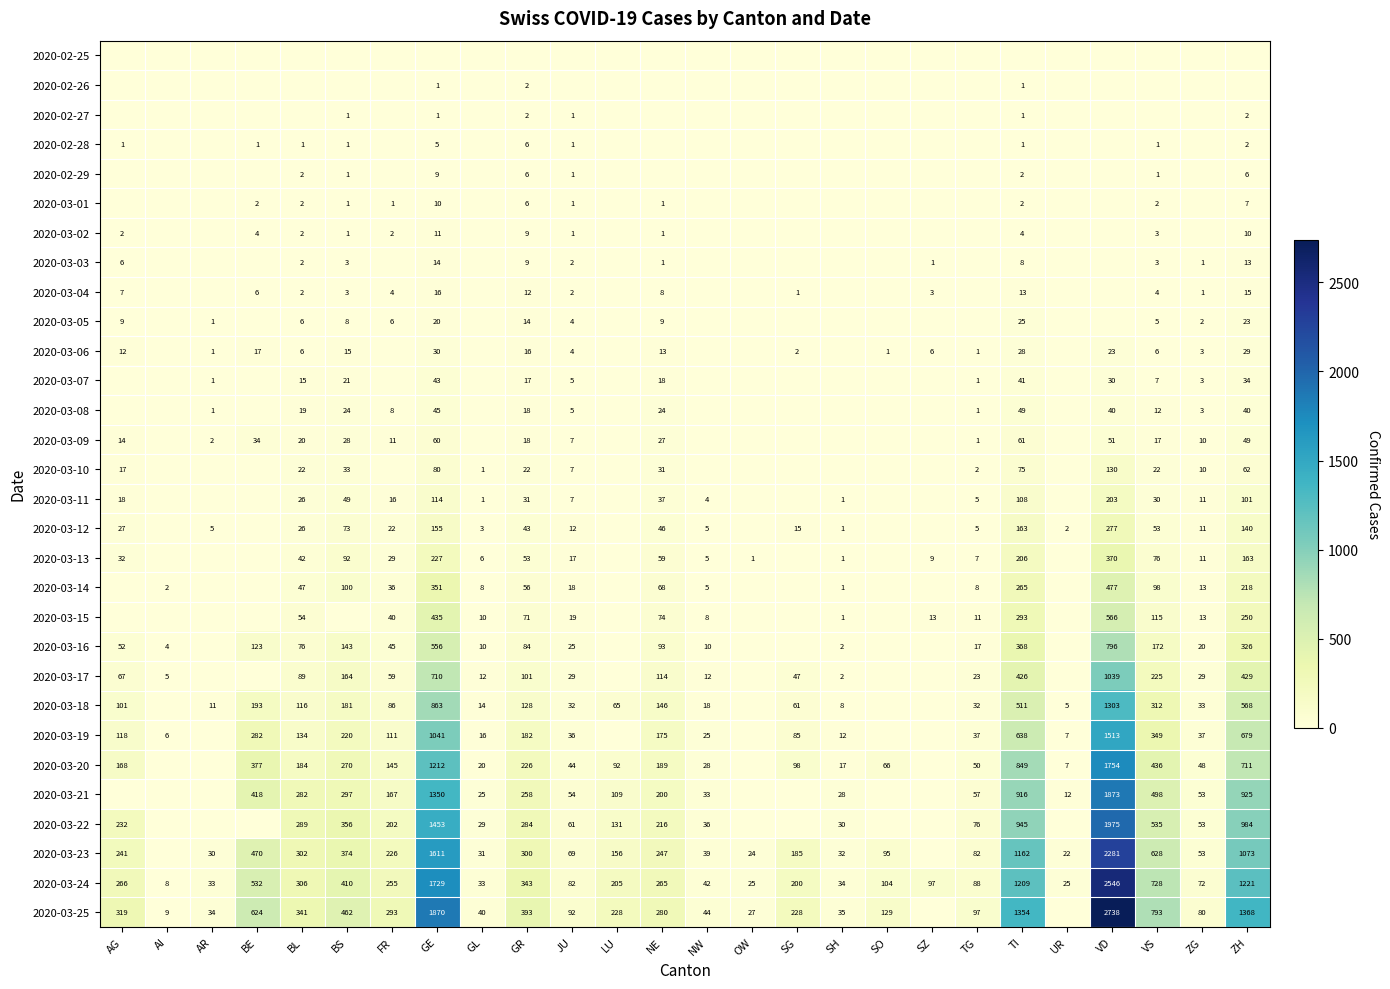

The 2020-03-18 series shows 171 at BL. True or false?

False